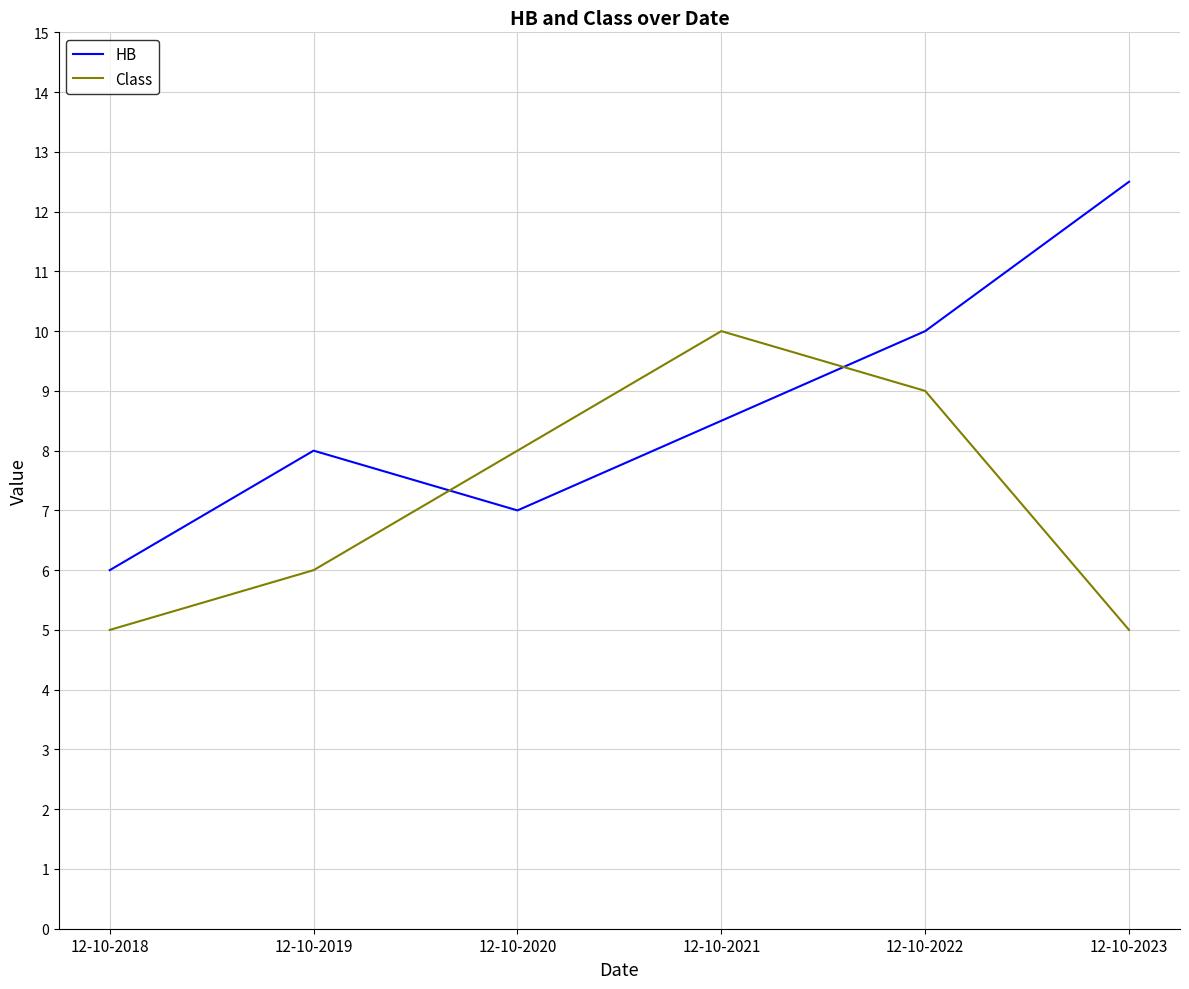

Which label corresponds to the largest value in the chart?

12-10-2023